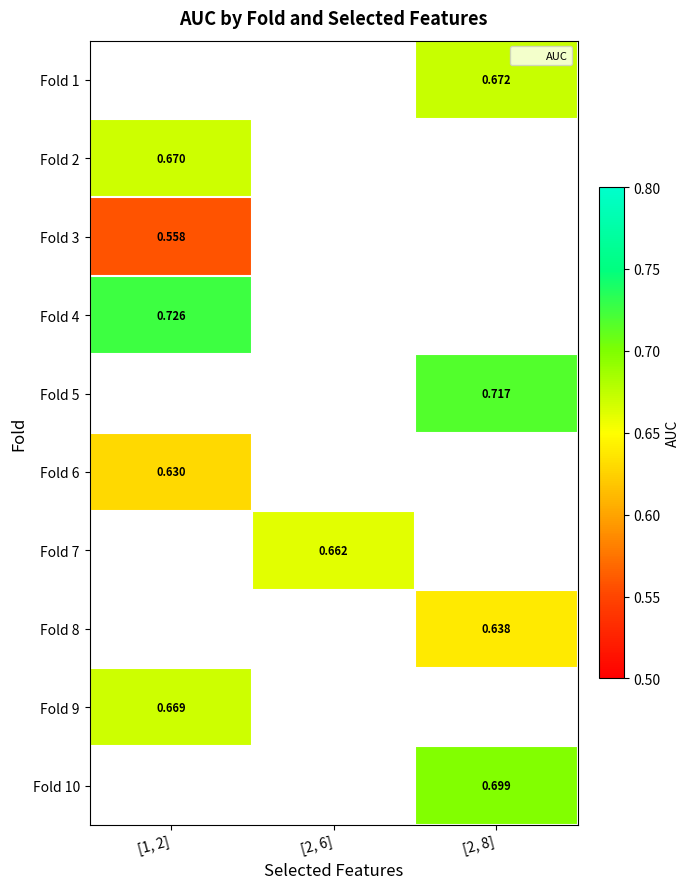

What is the greatest value displayed?

0.7